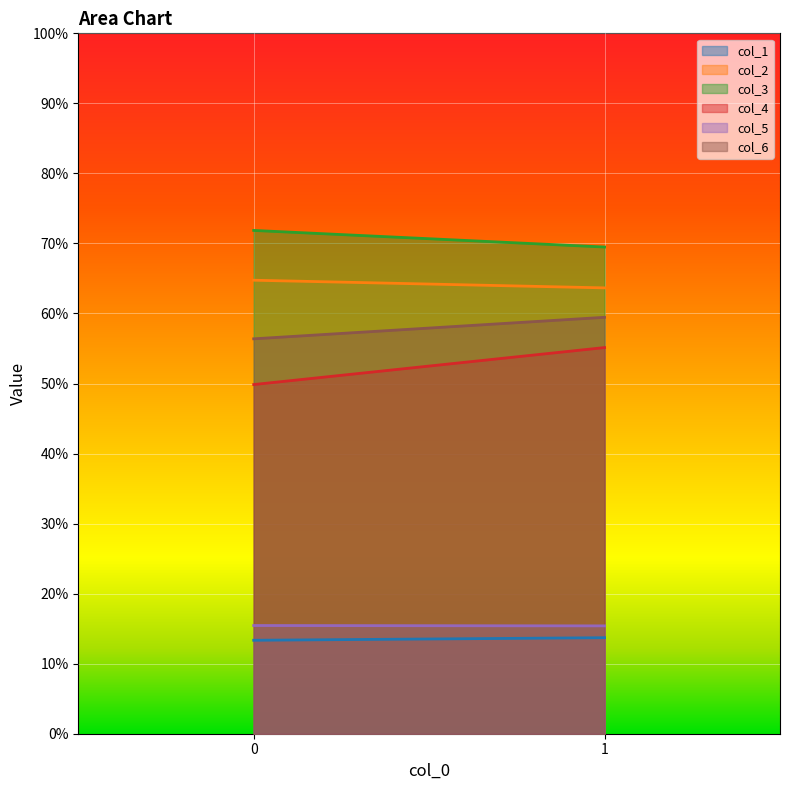

Is it true that col_3 equals 71.9 at 0?

True